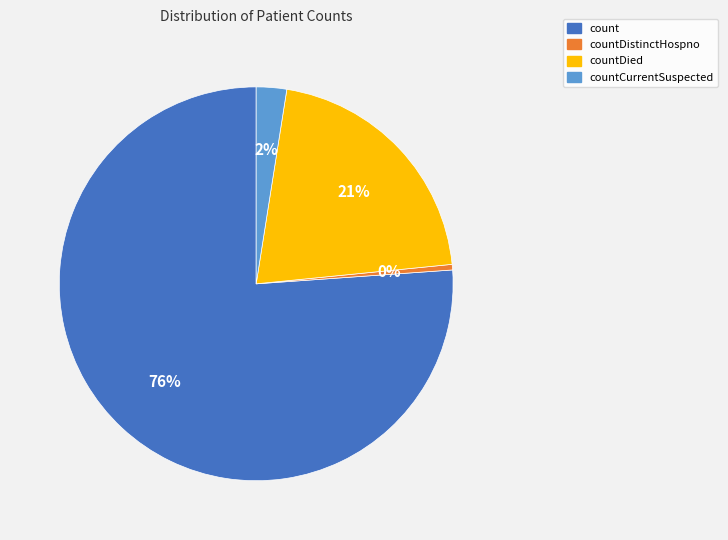

Is it true that countDied is 9% of the pie?

False